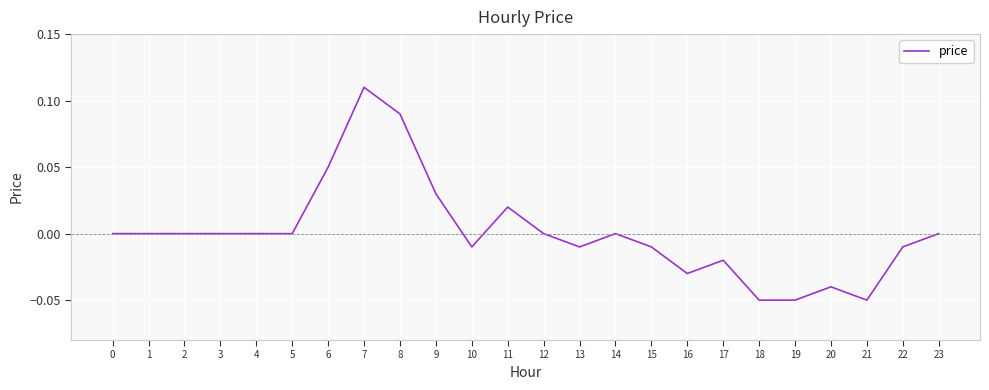

At which category does the chart reach its peak across all series?

7